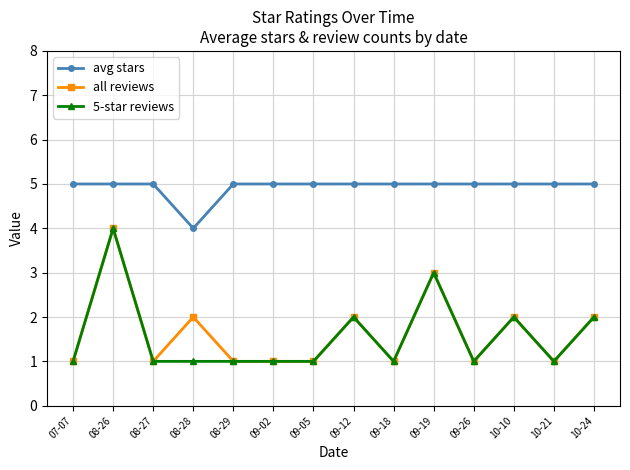

True or false: all reviews has more than 0 points higher than both neighbors.

True